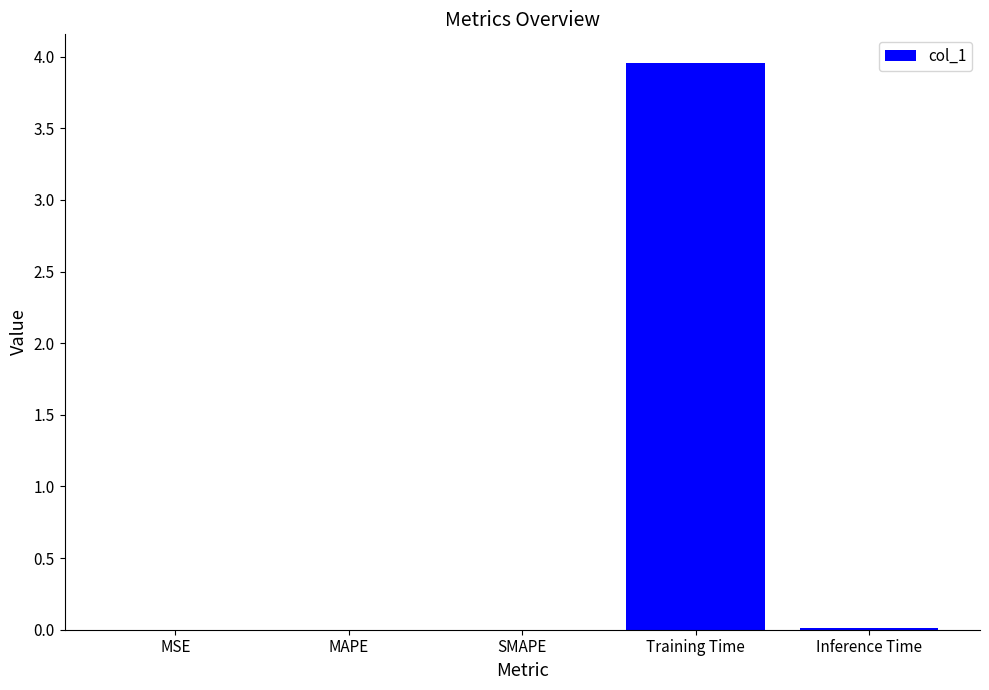

At which category does the chart reach its peak across all series?

Training Time